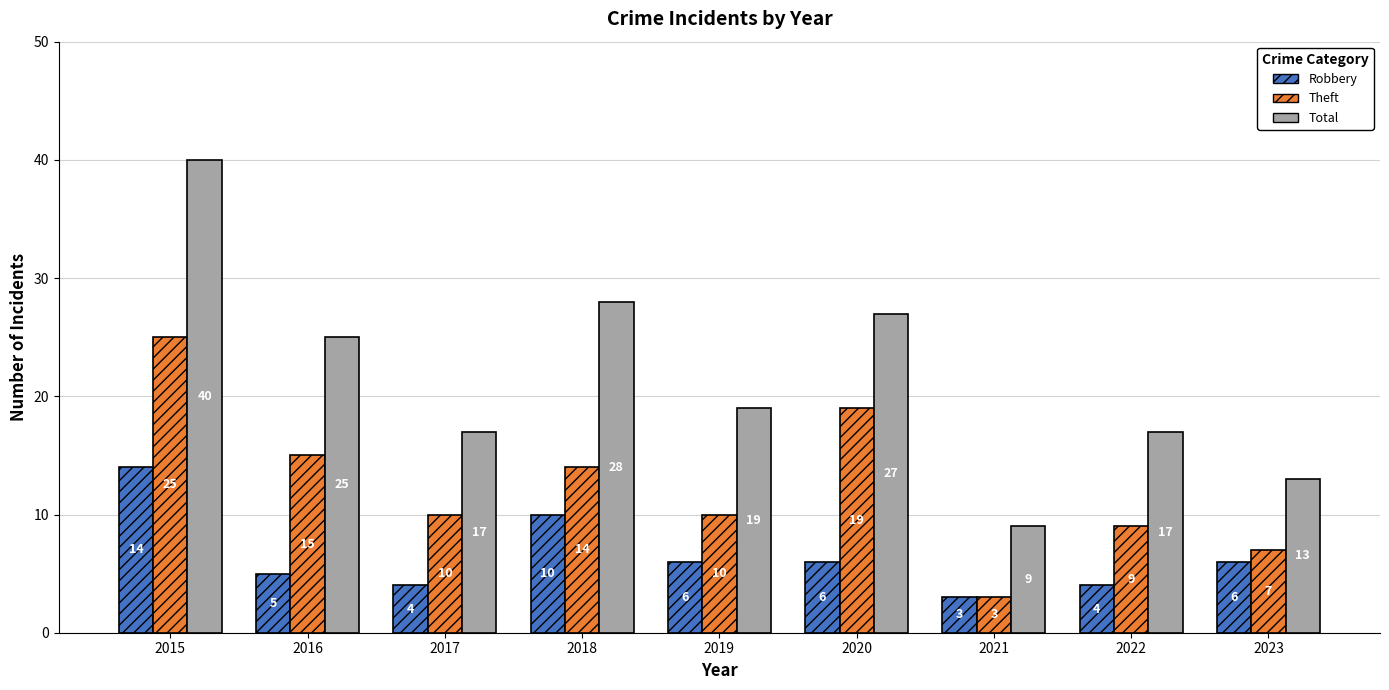

Which series has the largest total across all categories?

Total